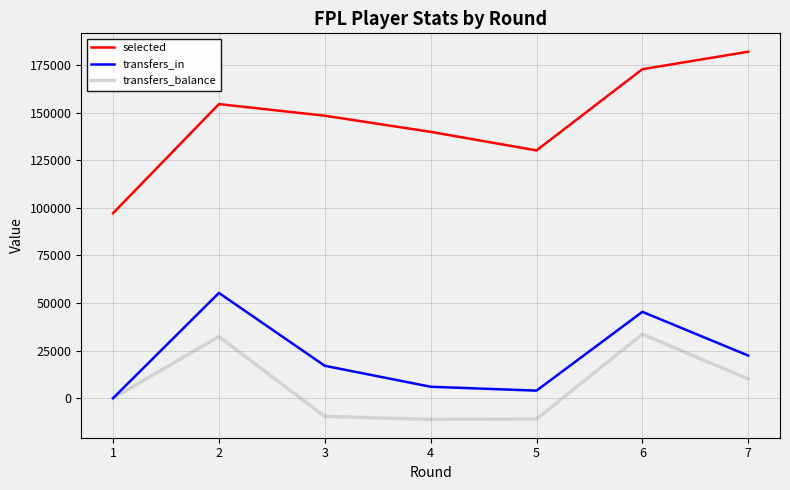

What is the difference between the transfers_in values at 6 and 3?

28353